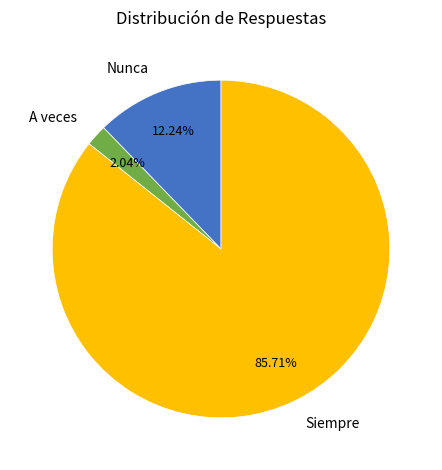

Is it true that Siempre is 74% of the pie?

False